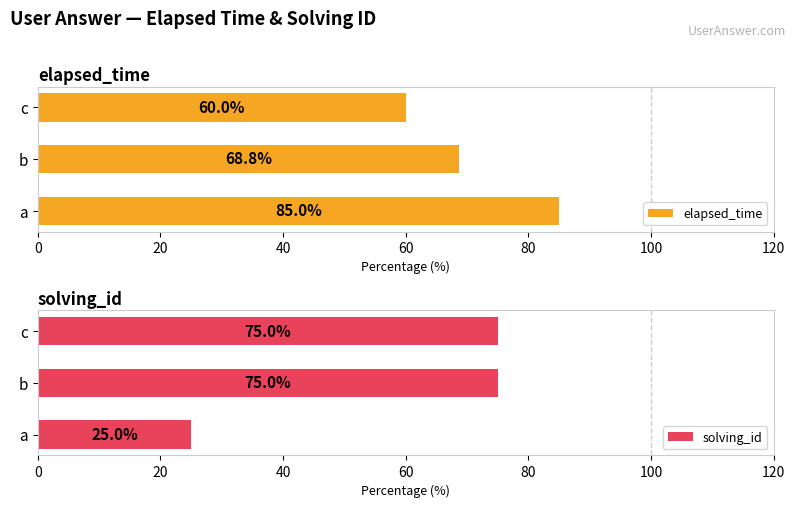

How many bars are there in each group?

2